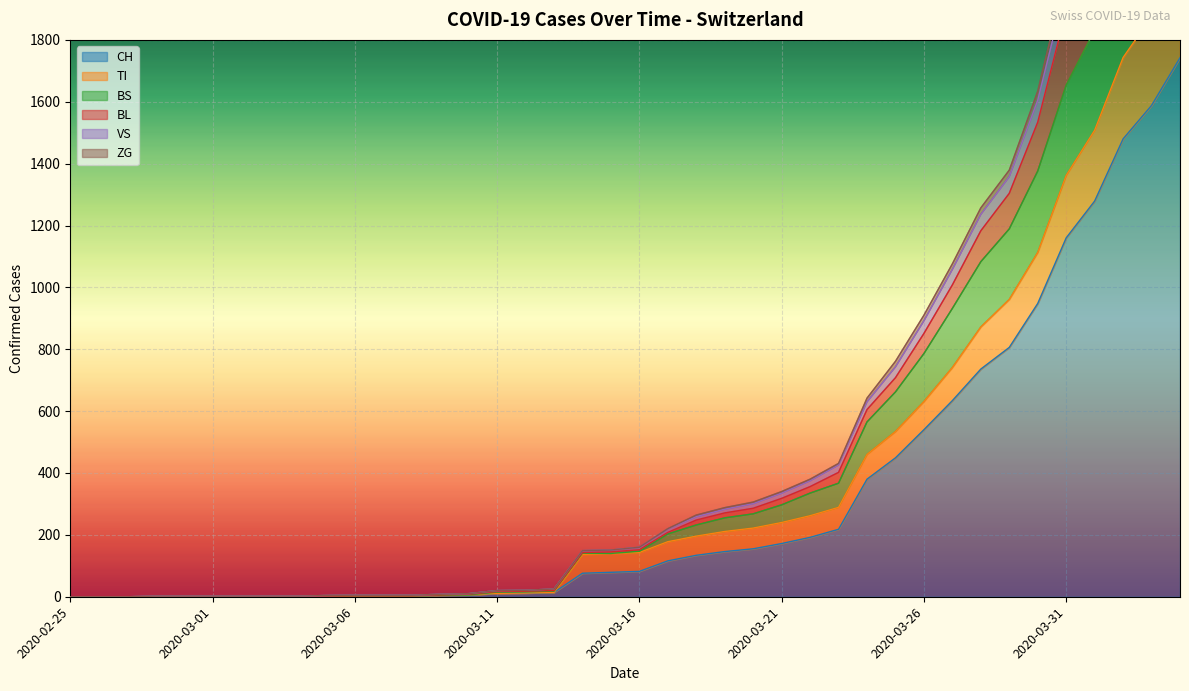

At which category is the sum across all series the highest?

2020-04-04